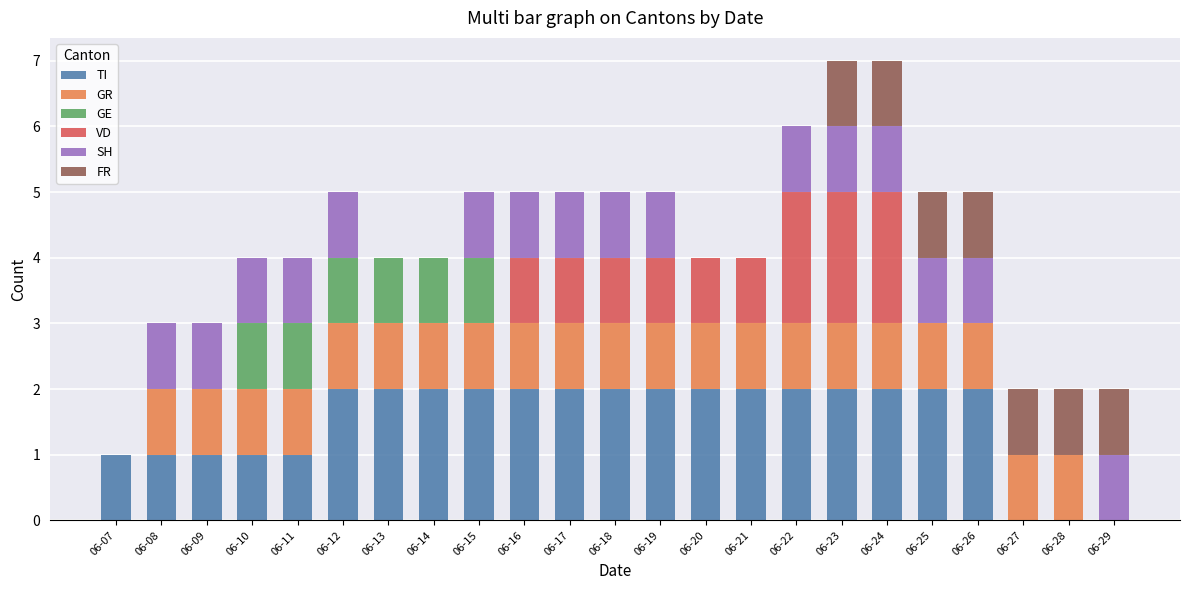

What is the total value across all series at 06-20?

4